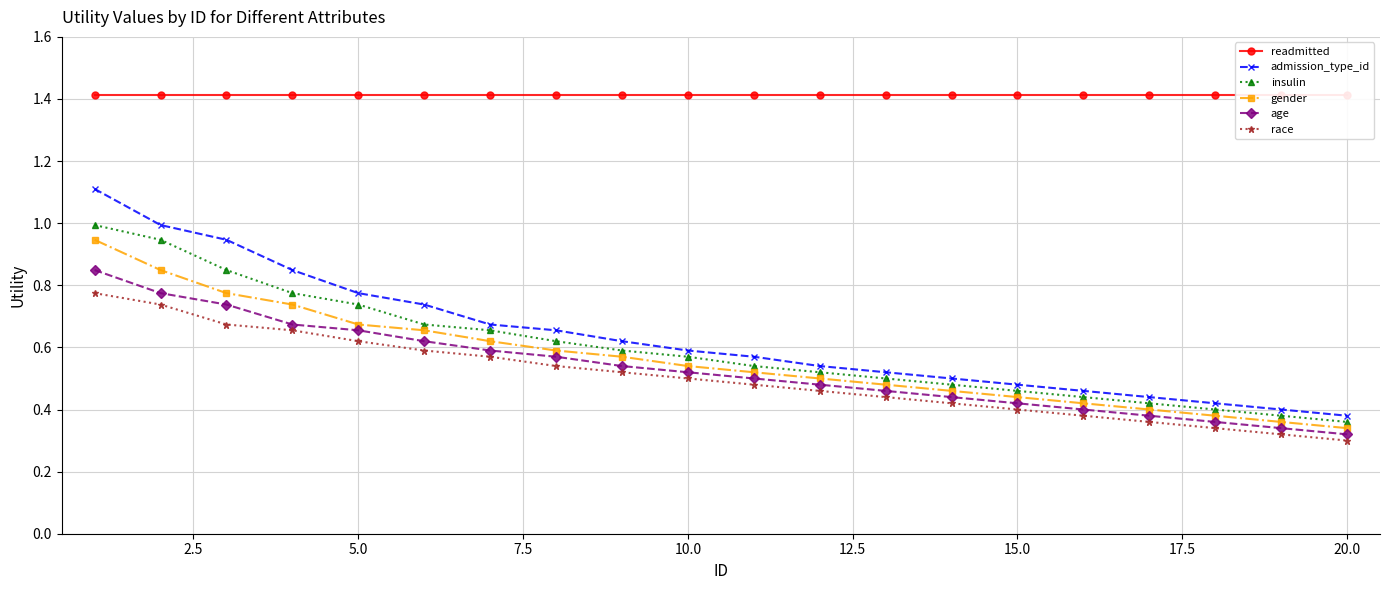

True or false: admission_type_id and race intersect in this chart.

False